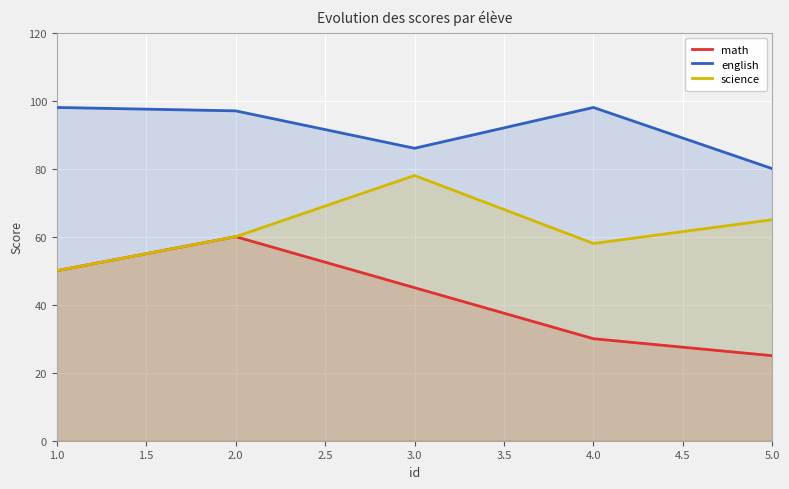

How many values in the science series are below 60?

2